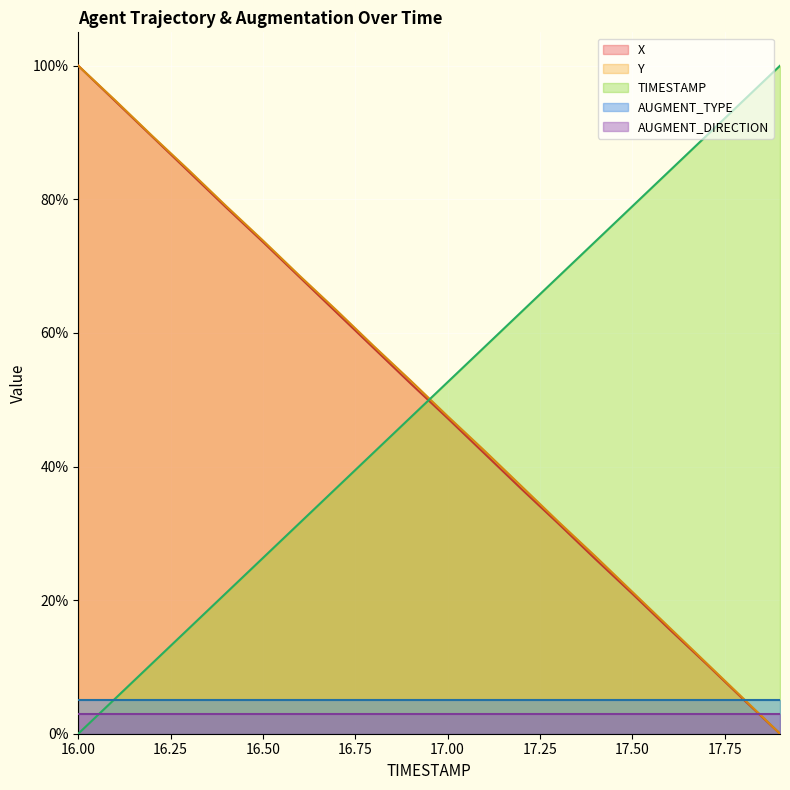

What is the sum of the TIMESTAMP values at 16.1 and 17.1?

63.2